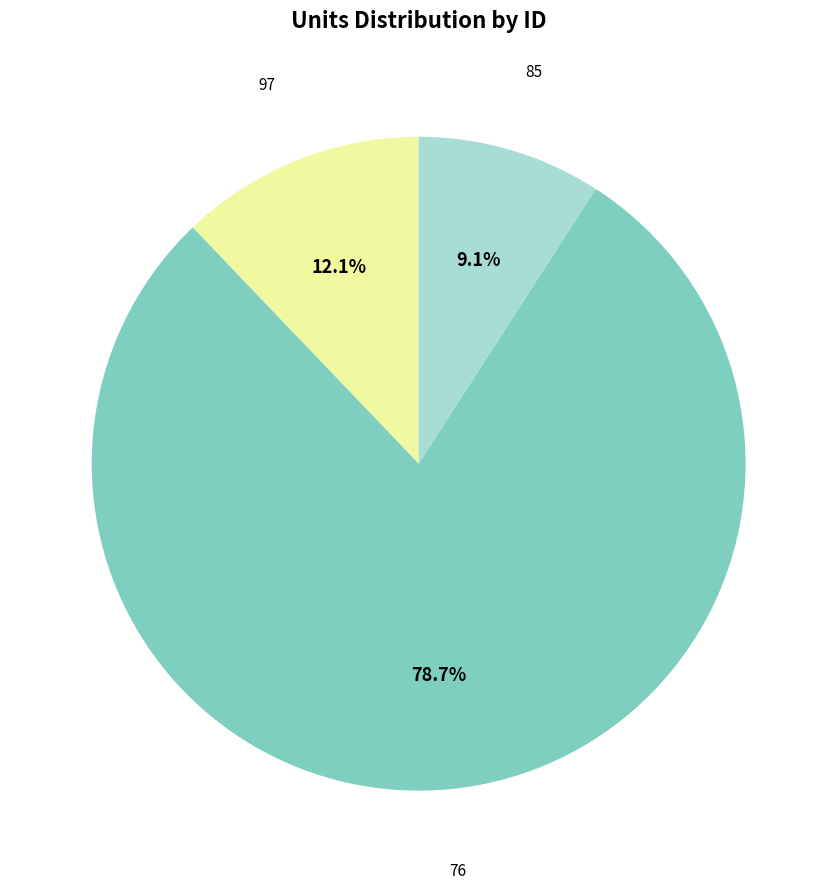

To the nearest percent, what is the difference between the 97 and 76 slice percentages?

67%